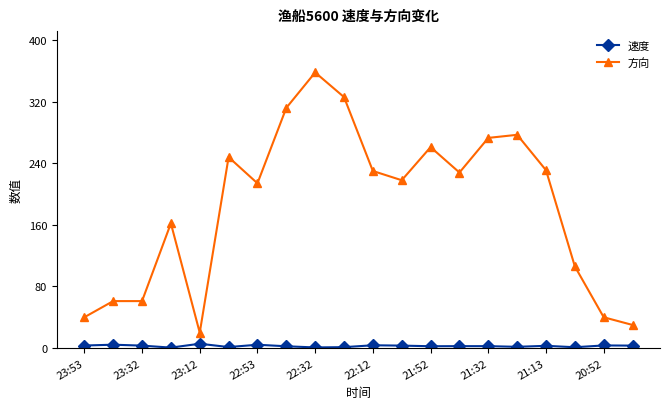

At how many categories does at least one series exceed 88?

14